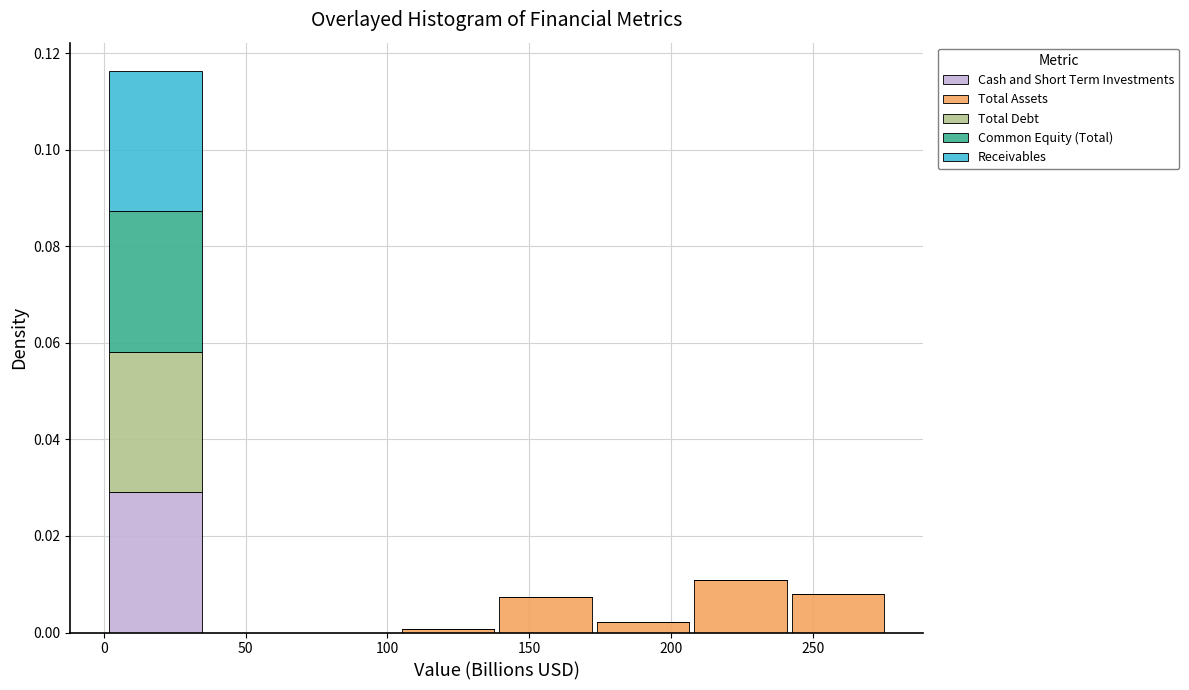

Which range on the x-axis has the tallest stacked bar (by total height)?

0 to 35